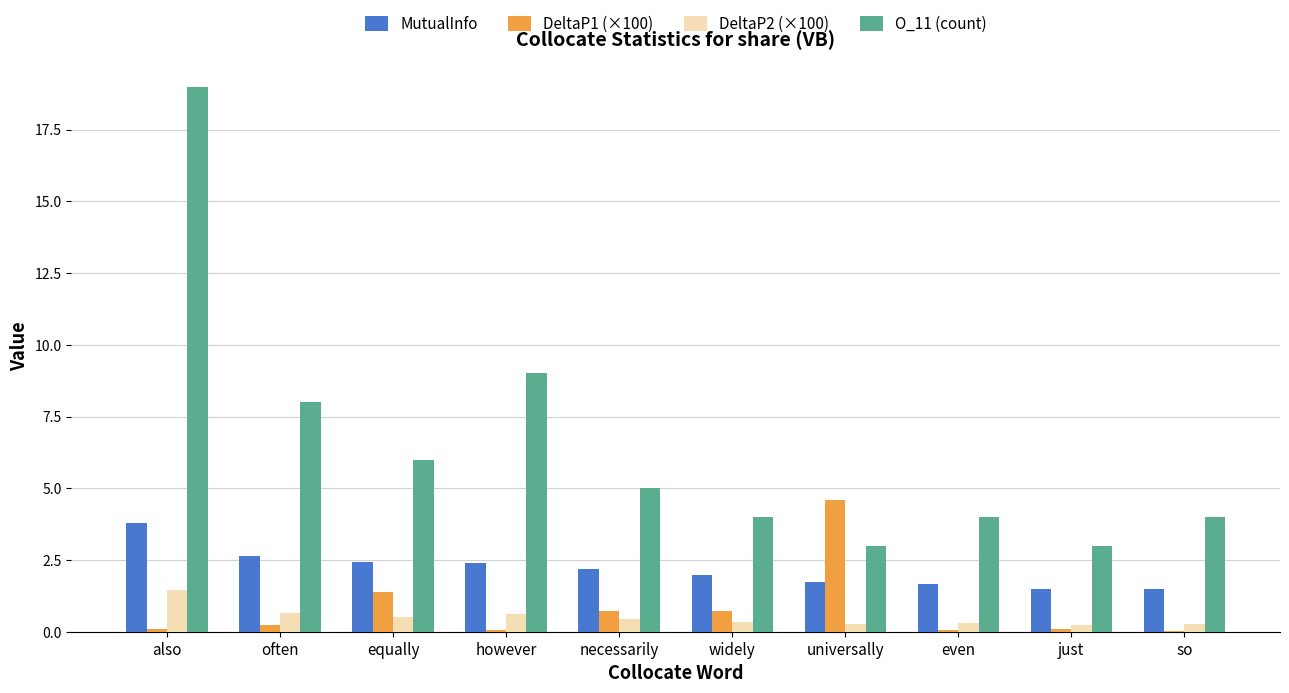

Where is O_11 (count) nearest to the value 11?

however